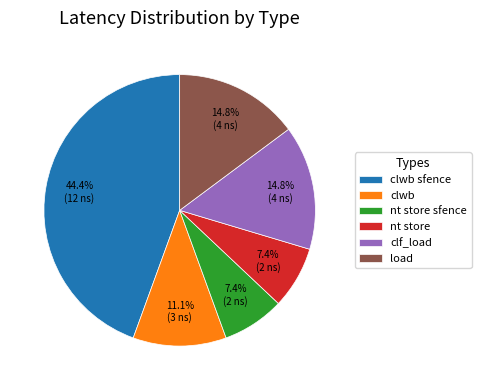

Does any single category account for the majority?

No